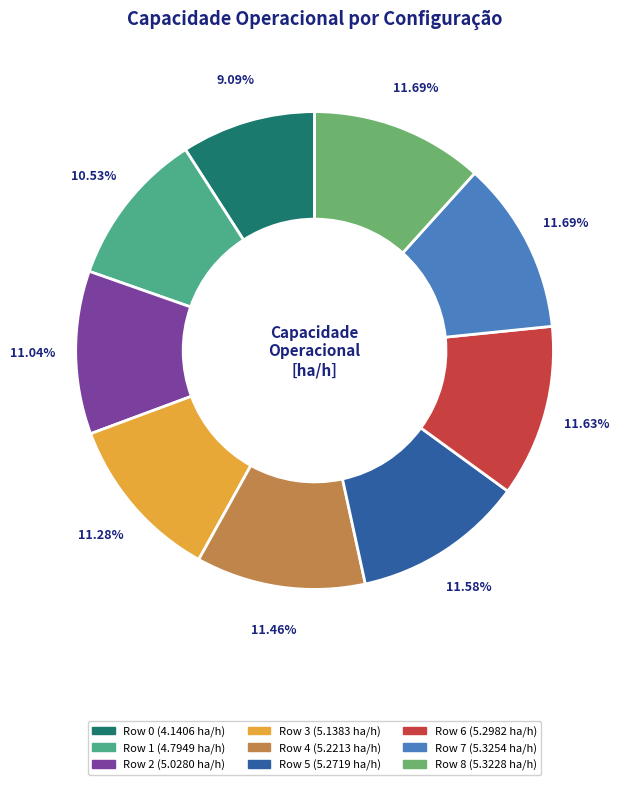

What is the smallest slice in the pie chart?

Row 0